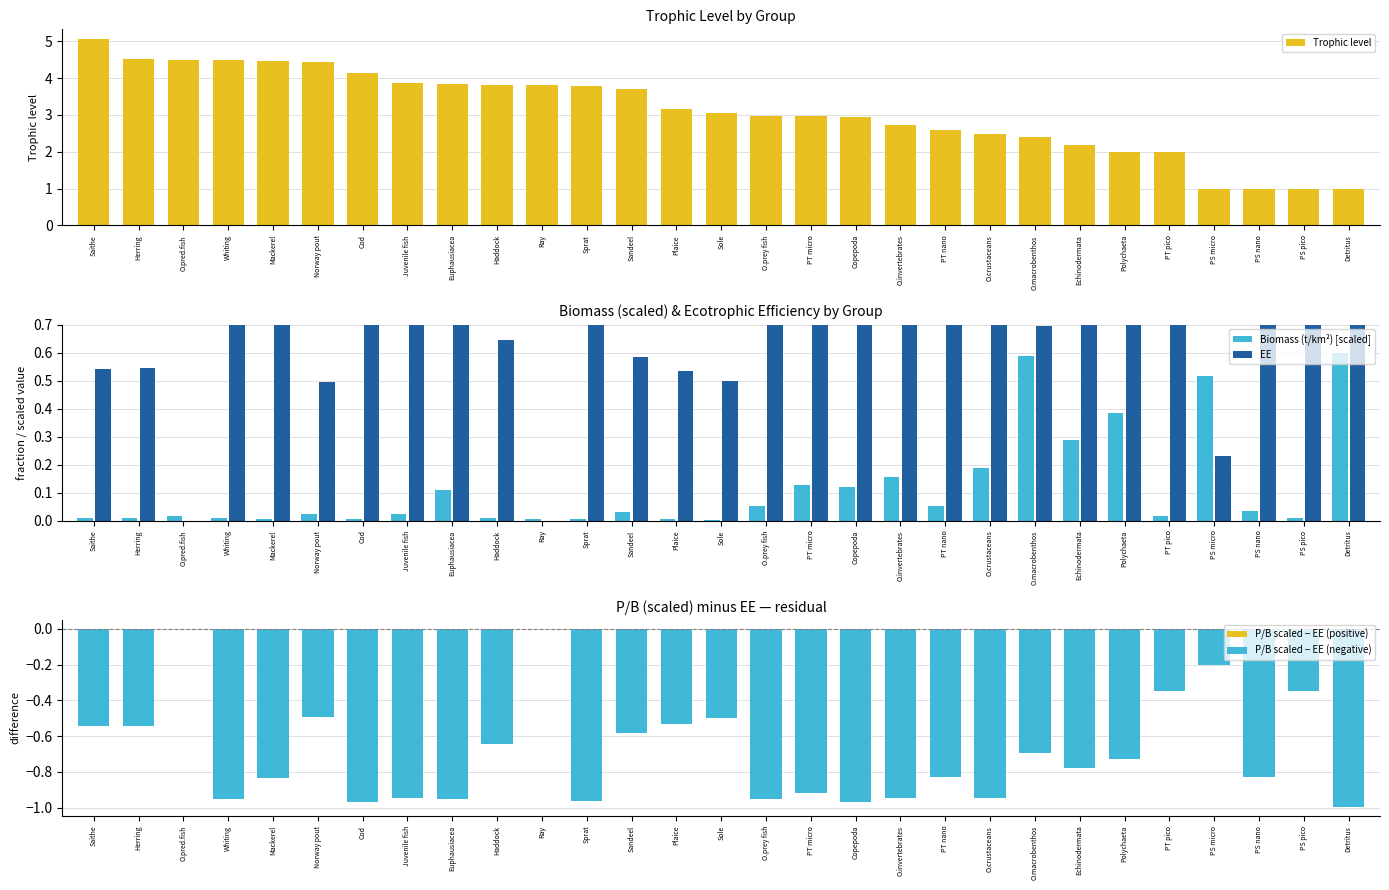

The P/B scaled − EE (negative) series shows -1.1 at PT nano. True or false?

False